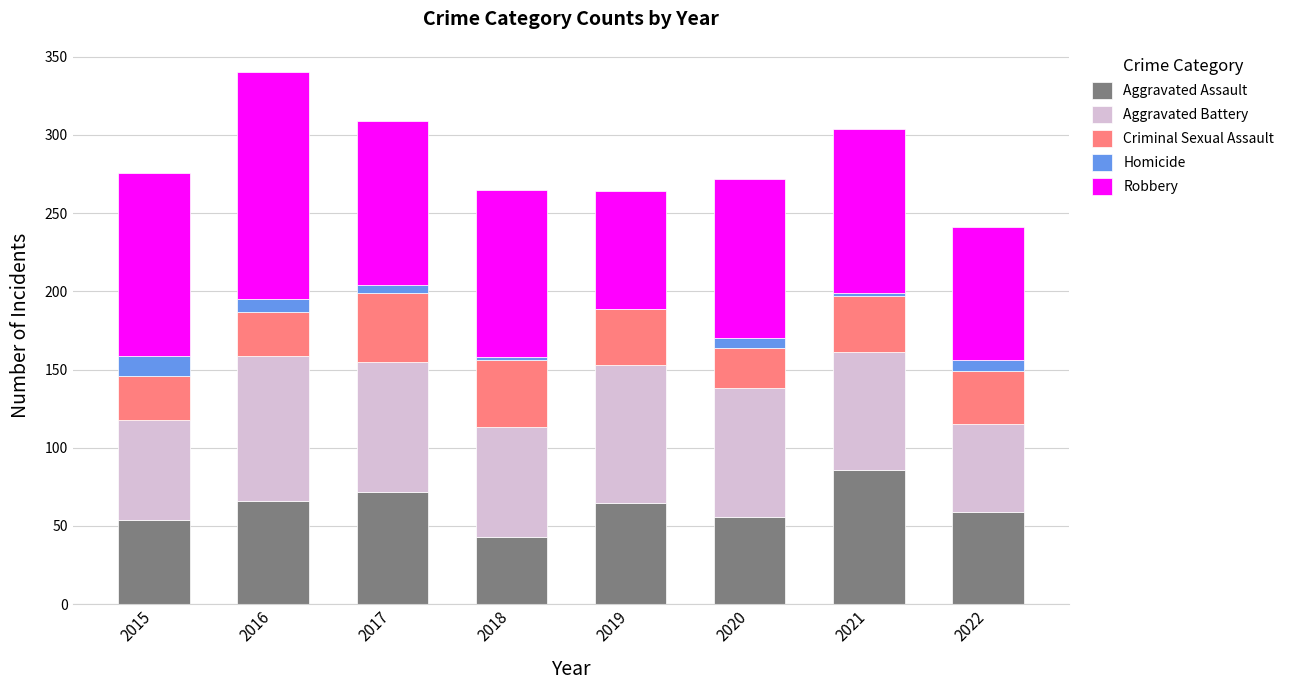

What is the sum of all Aggravated Assault values?

501